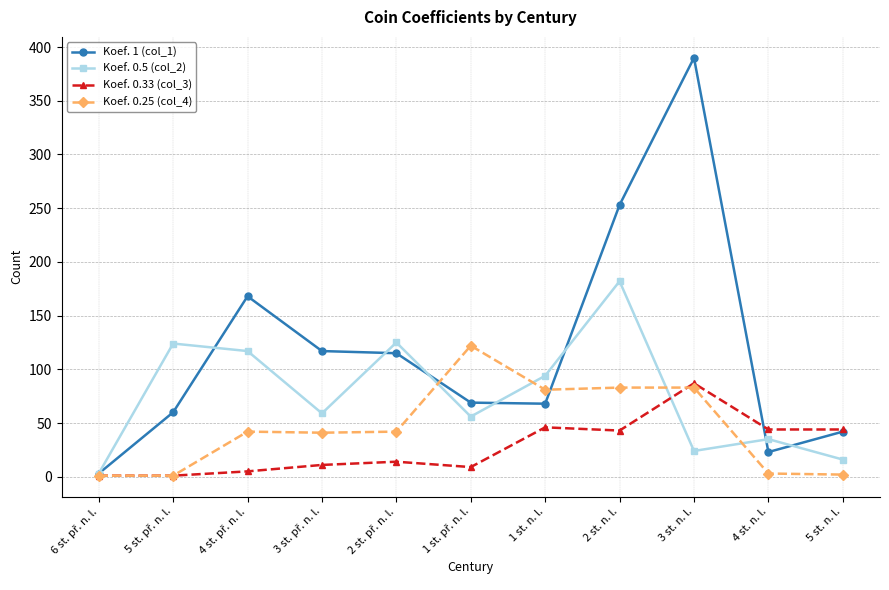

True or false: Koef. 0.33 (col_3) has more than 1 points higher than both neighbors.

True